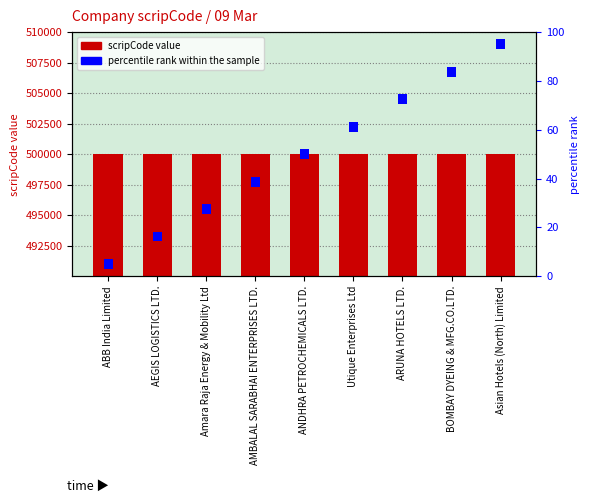

What is the label of the 8th bar from the left?

BOMBAY DYEING & MFG.CO.LTD.